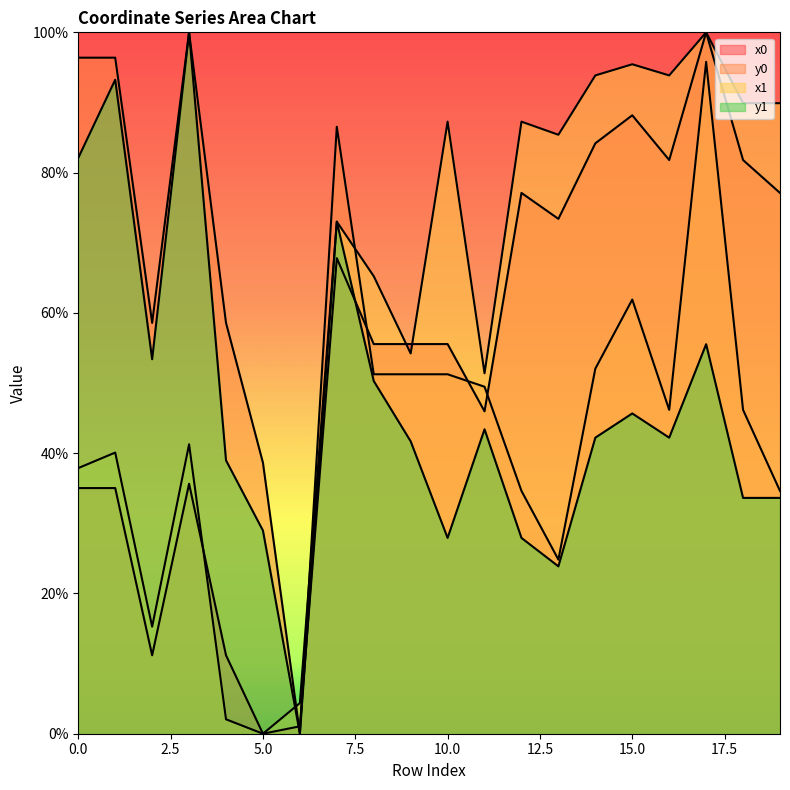

What is the sum of the x1 values at 4 and 1?

42.1